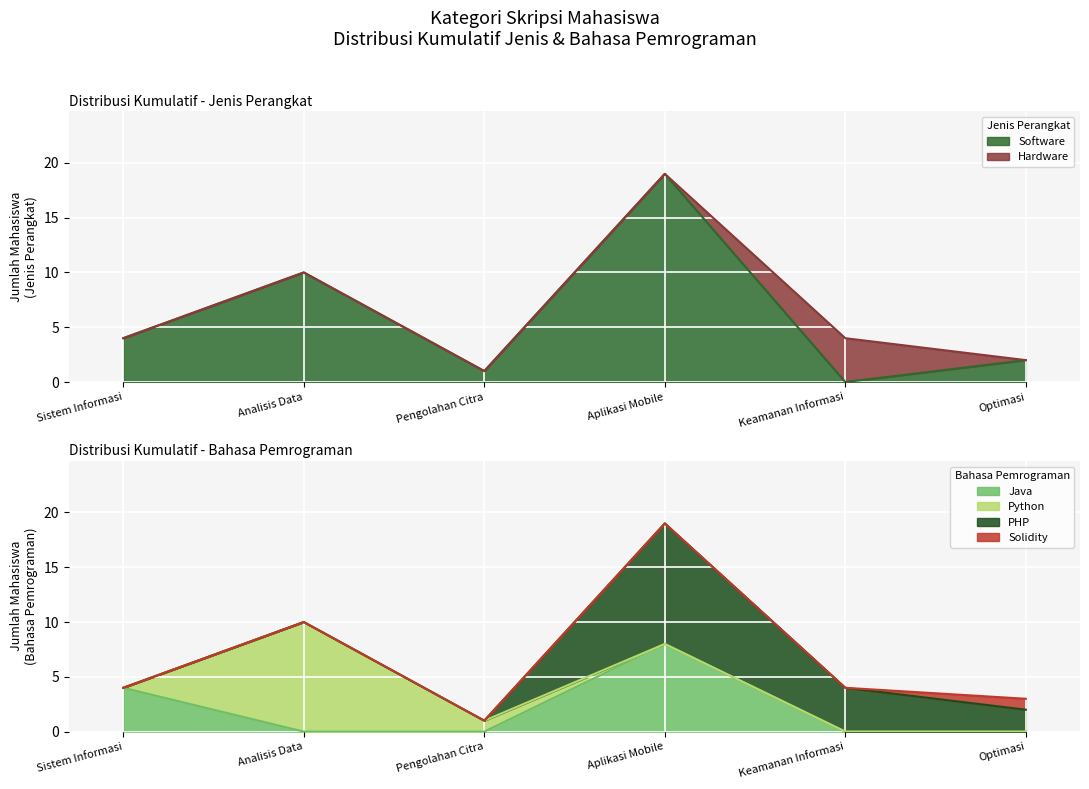

What position from the right is Optimasi?

1